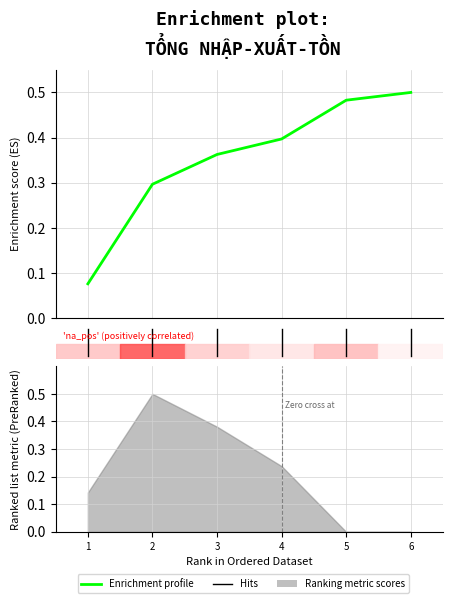

At which category does the chart reach its minimum across all series?

1